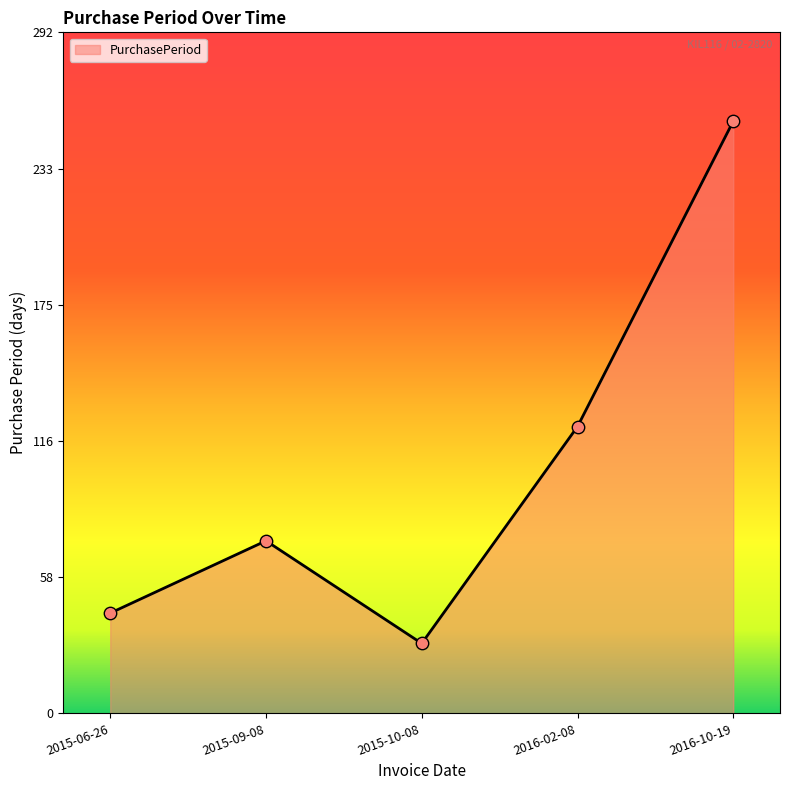

What is the ratio of the value at 2015-06-26 to the value at 2015-10-08?

1.4